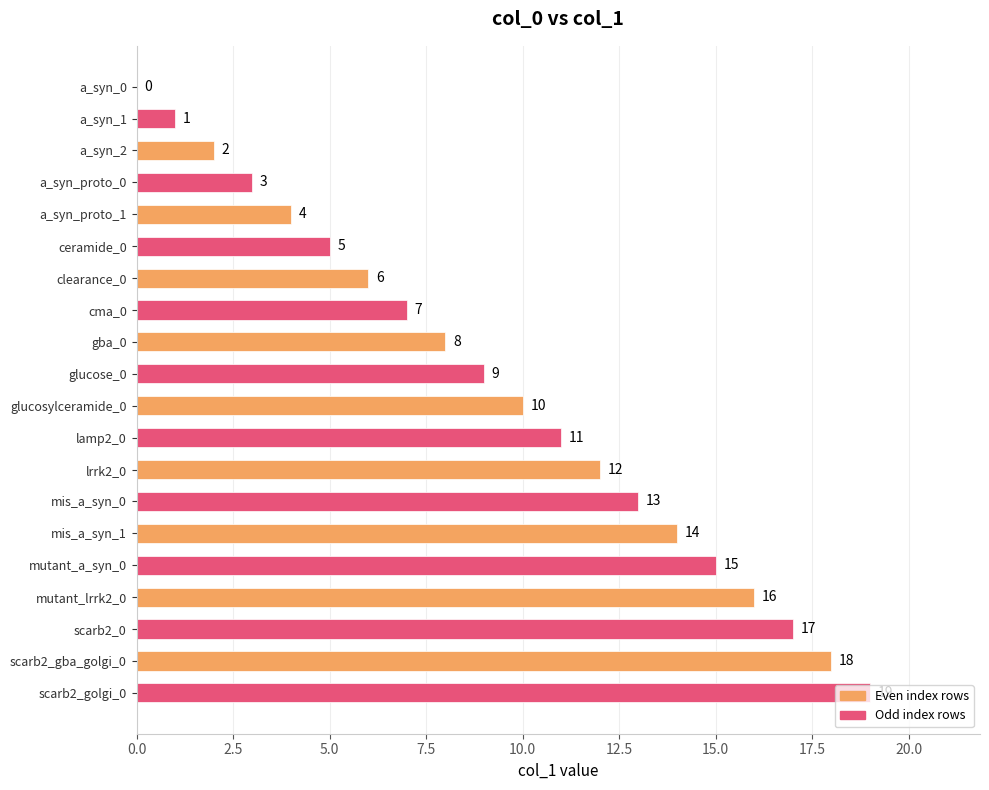

What is the sum of all values?

190